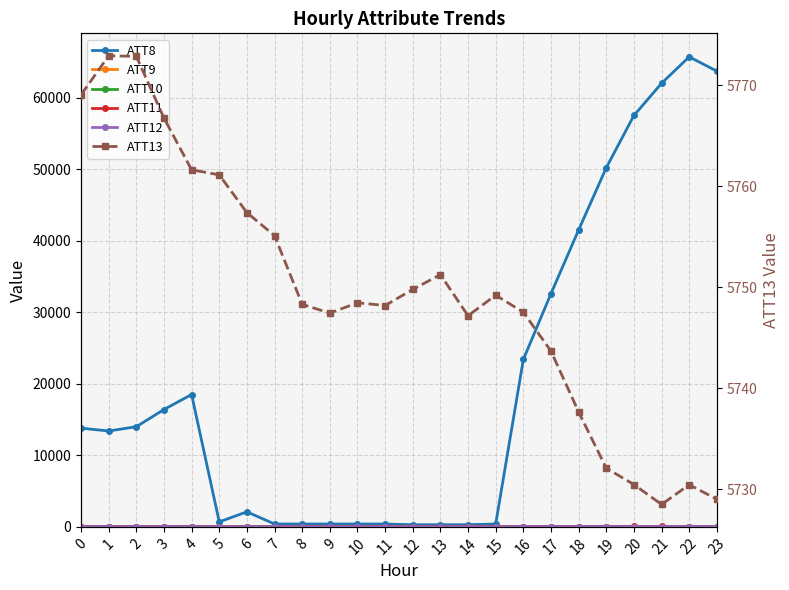

What is the highest value of the ATT8 series?

65700.0